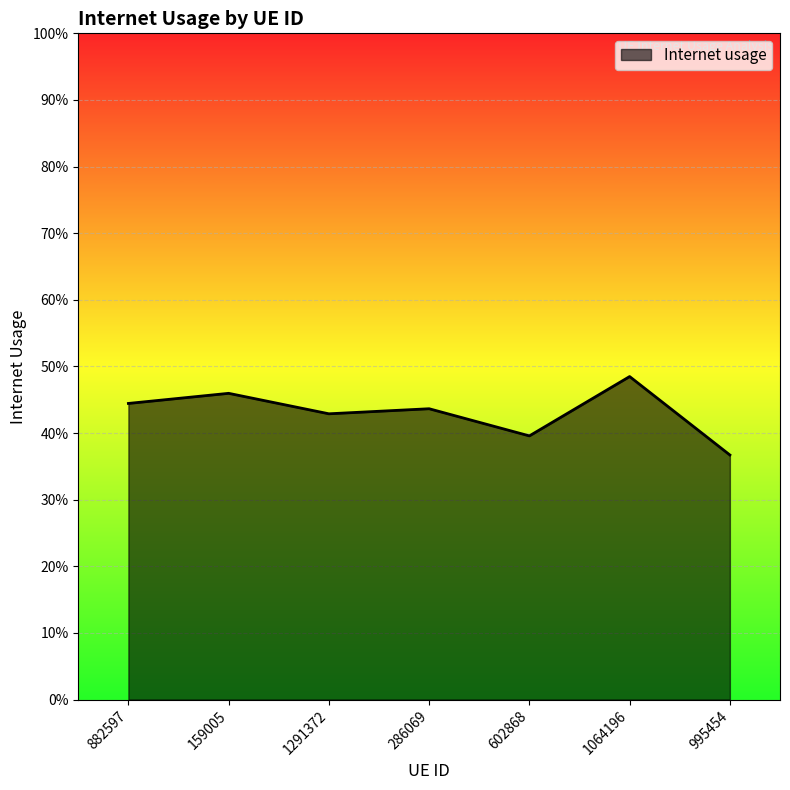

How many values are between 0 and 1?

7